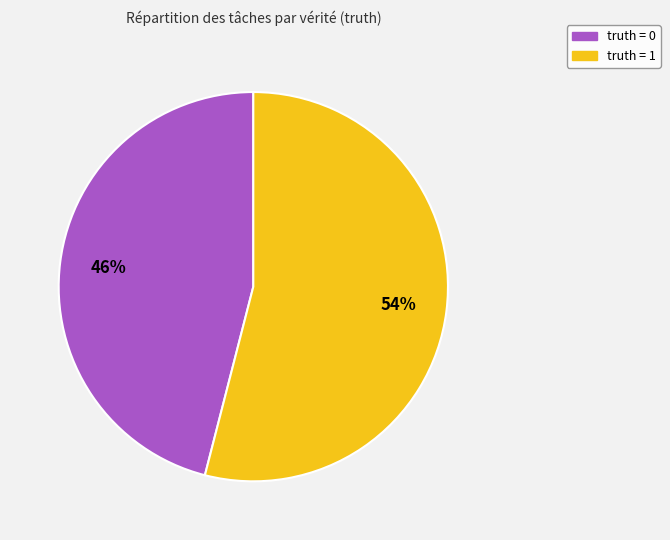

What is the ratio of the value at truth = 1 to the value at truth = 0?

1.2